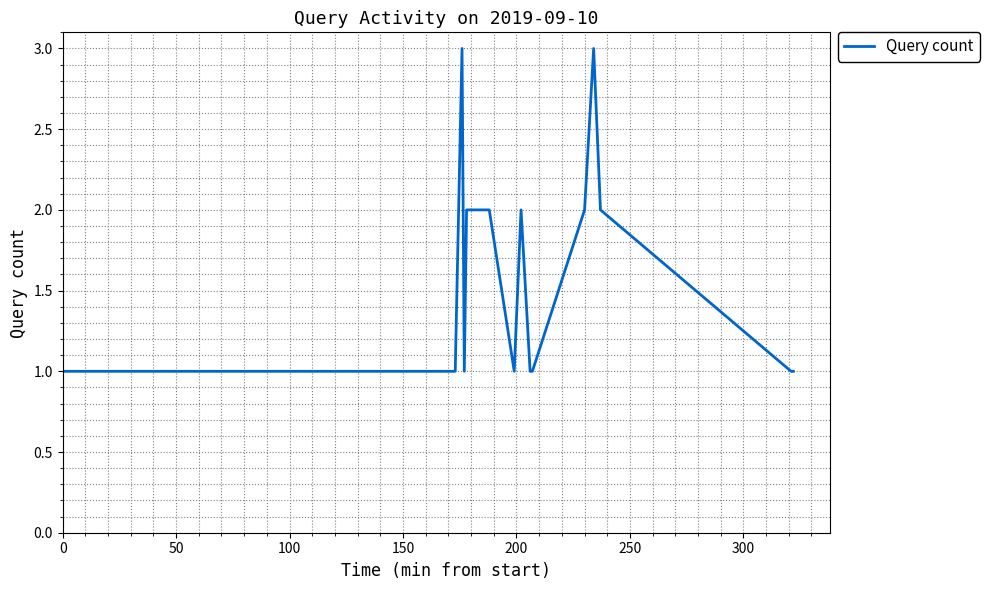

What is the maximum value shown in the chart?

3